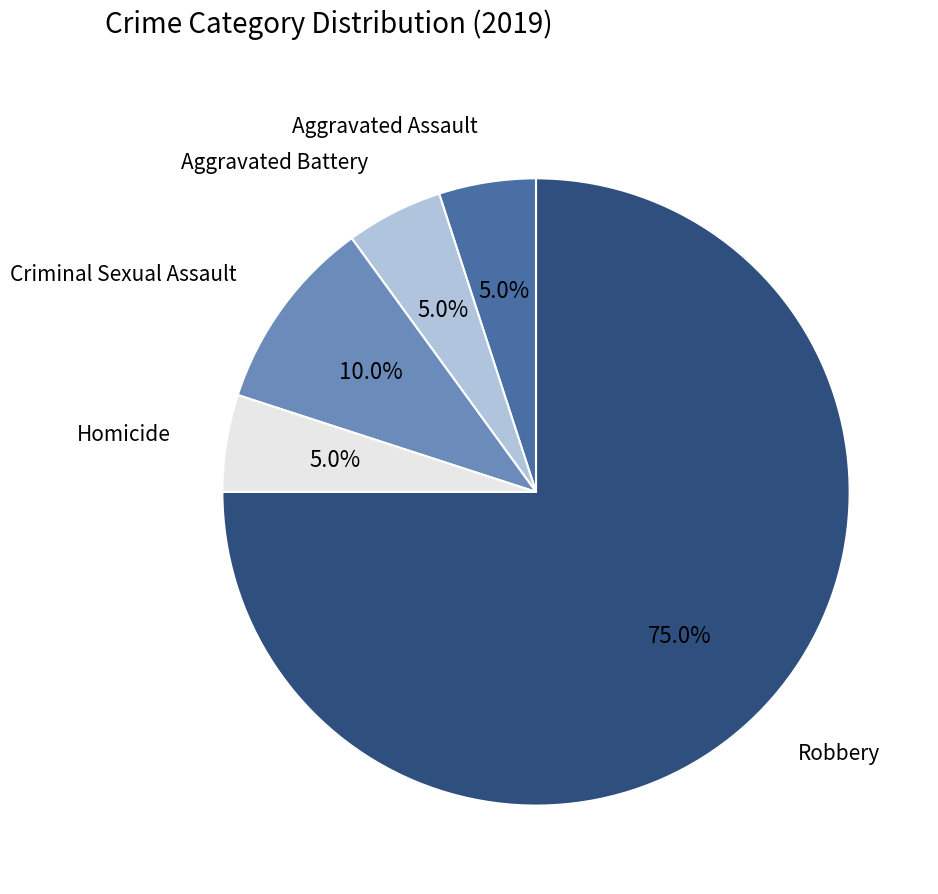

Is there a majority slice in this chart?

Yes